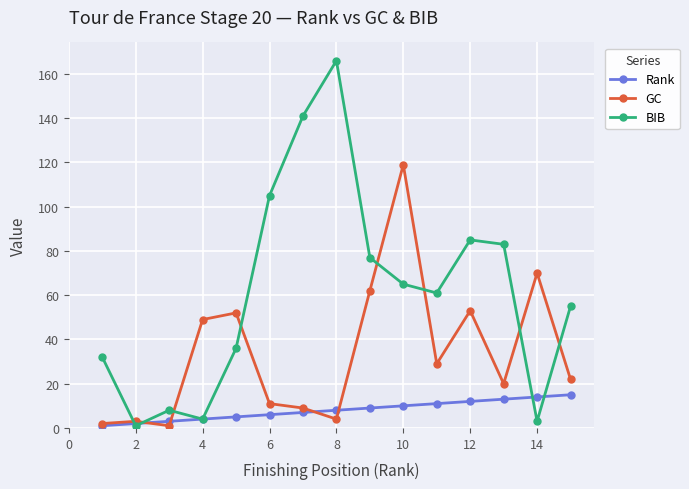

What is the sum of all Rank values?

120